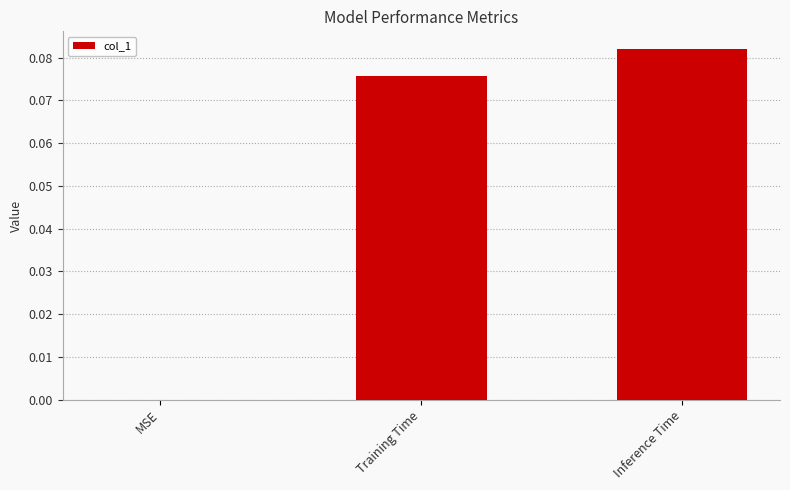

How many data points does each series have?

3